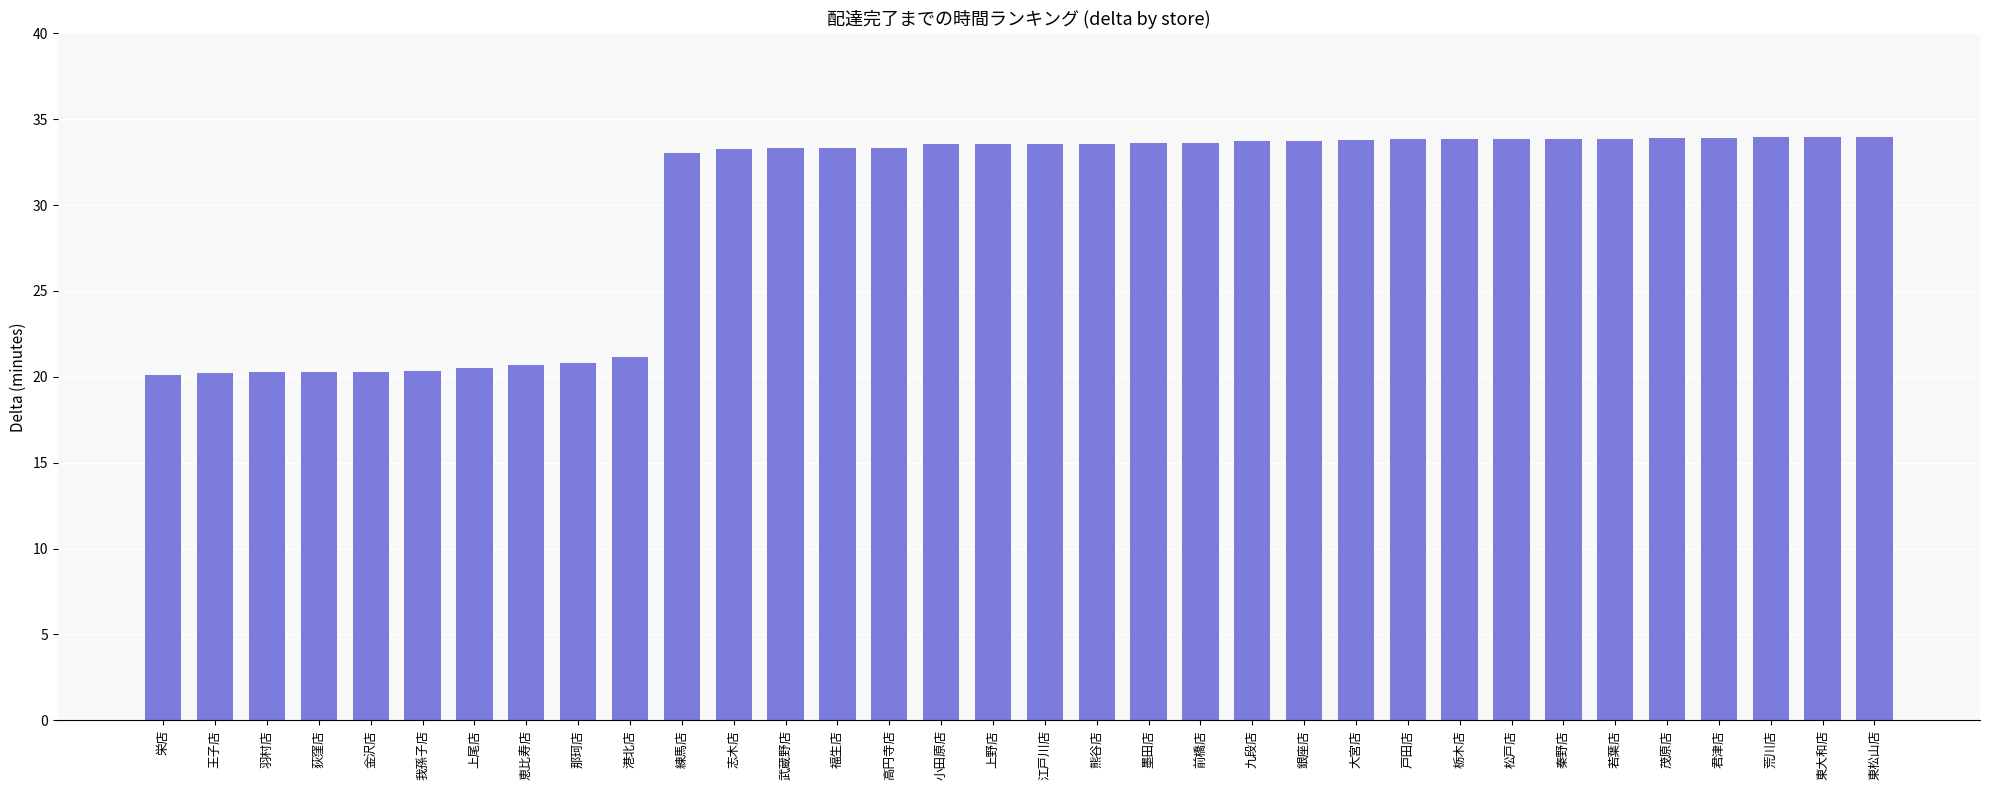

The chart shows a value of 20.3 at 荻窪店. True or false?

True